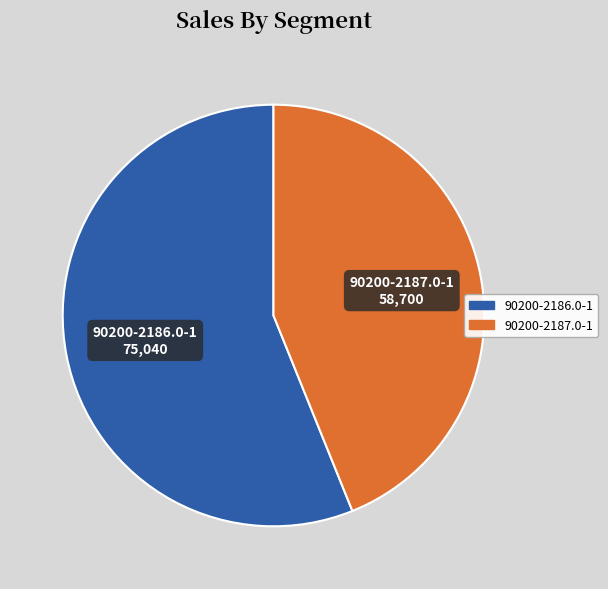

Is the sum of 90200-2186.0-1 and 90200-2187.0-1 greater than half?

Yes